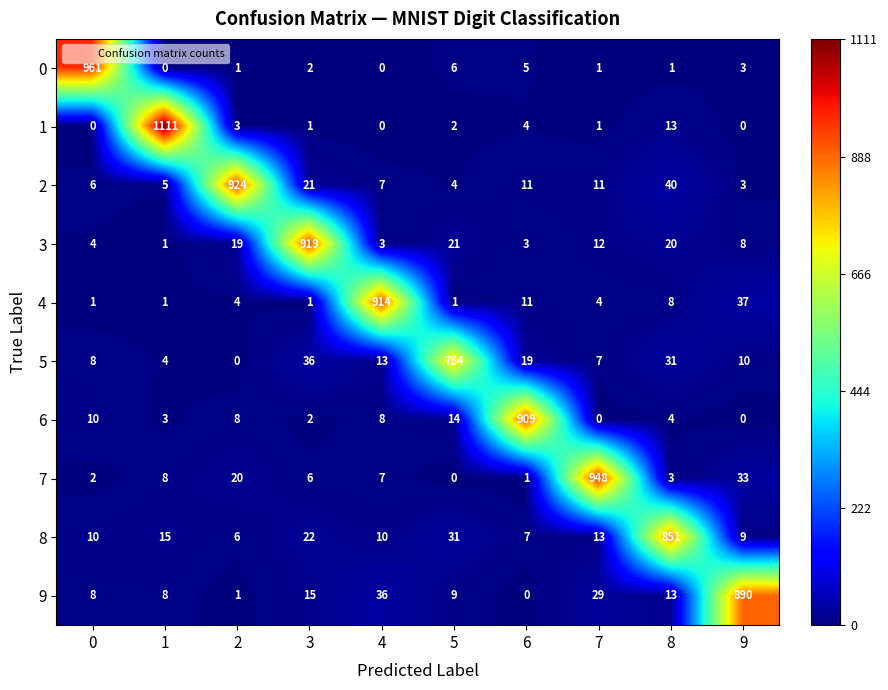

What is the maximum value shown in the chart?

1111